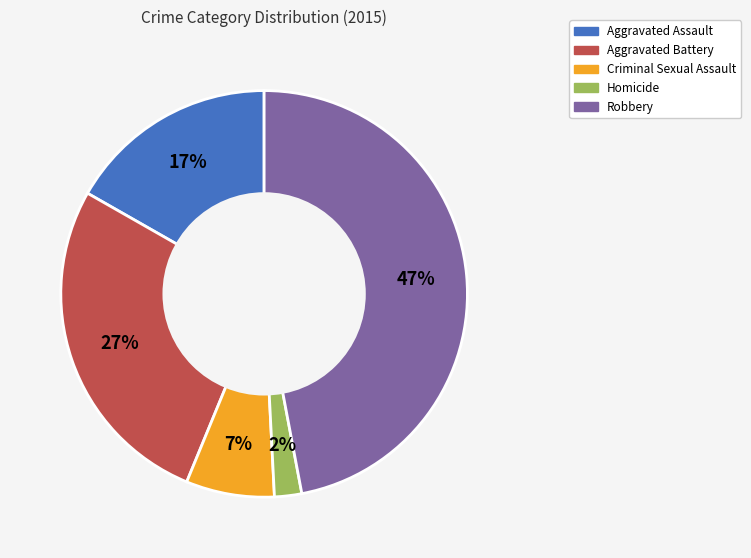

Which has a higher value, Robbery or Homicide?

Robbery